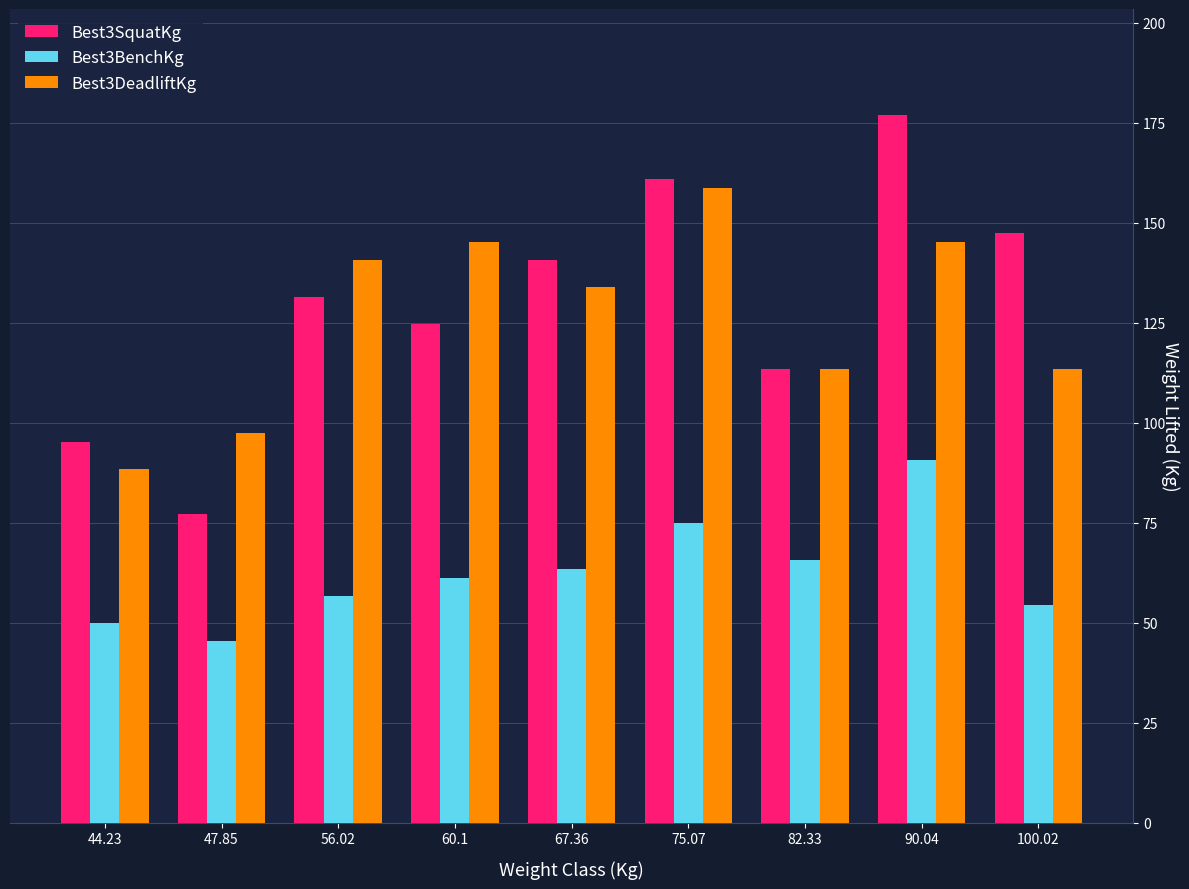

What is the label of the 7th bar from the right?

56.02